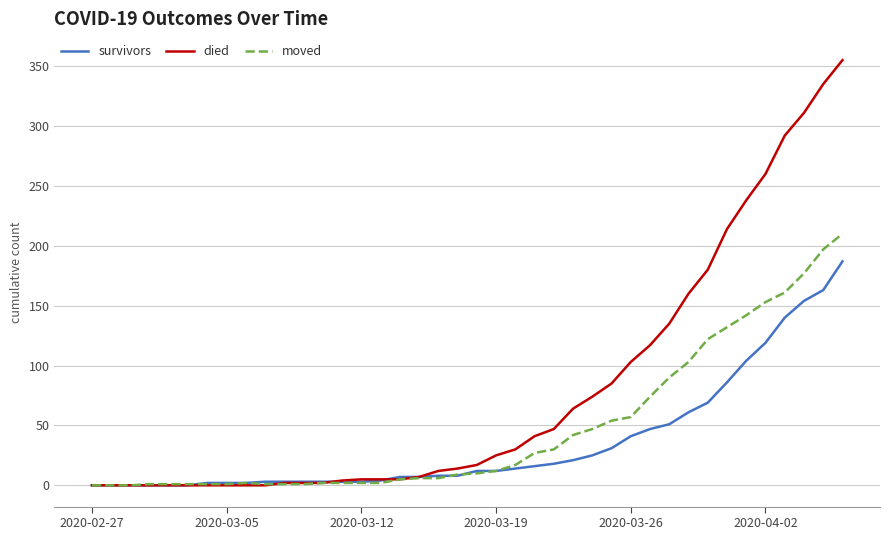

Which series has the largest range (max minus min)?

died